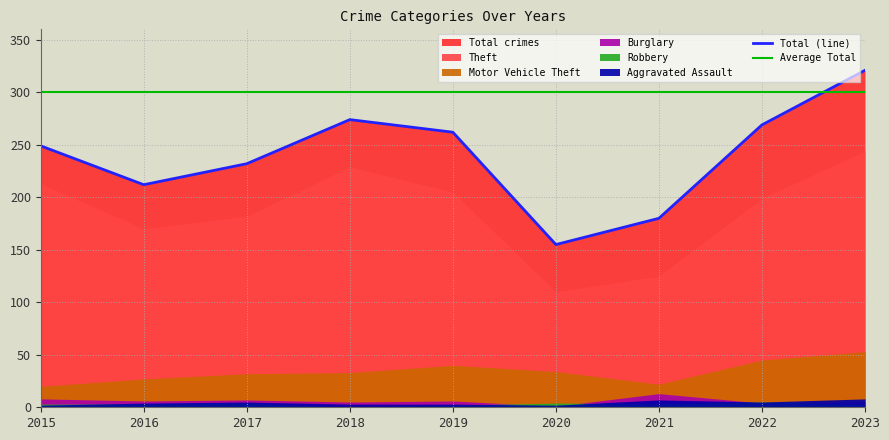

Where is Total (line) nearest to the value 238?

2017